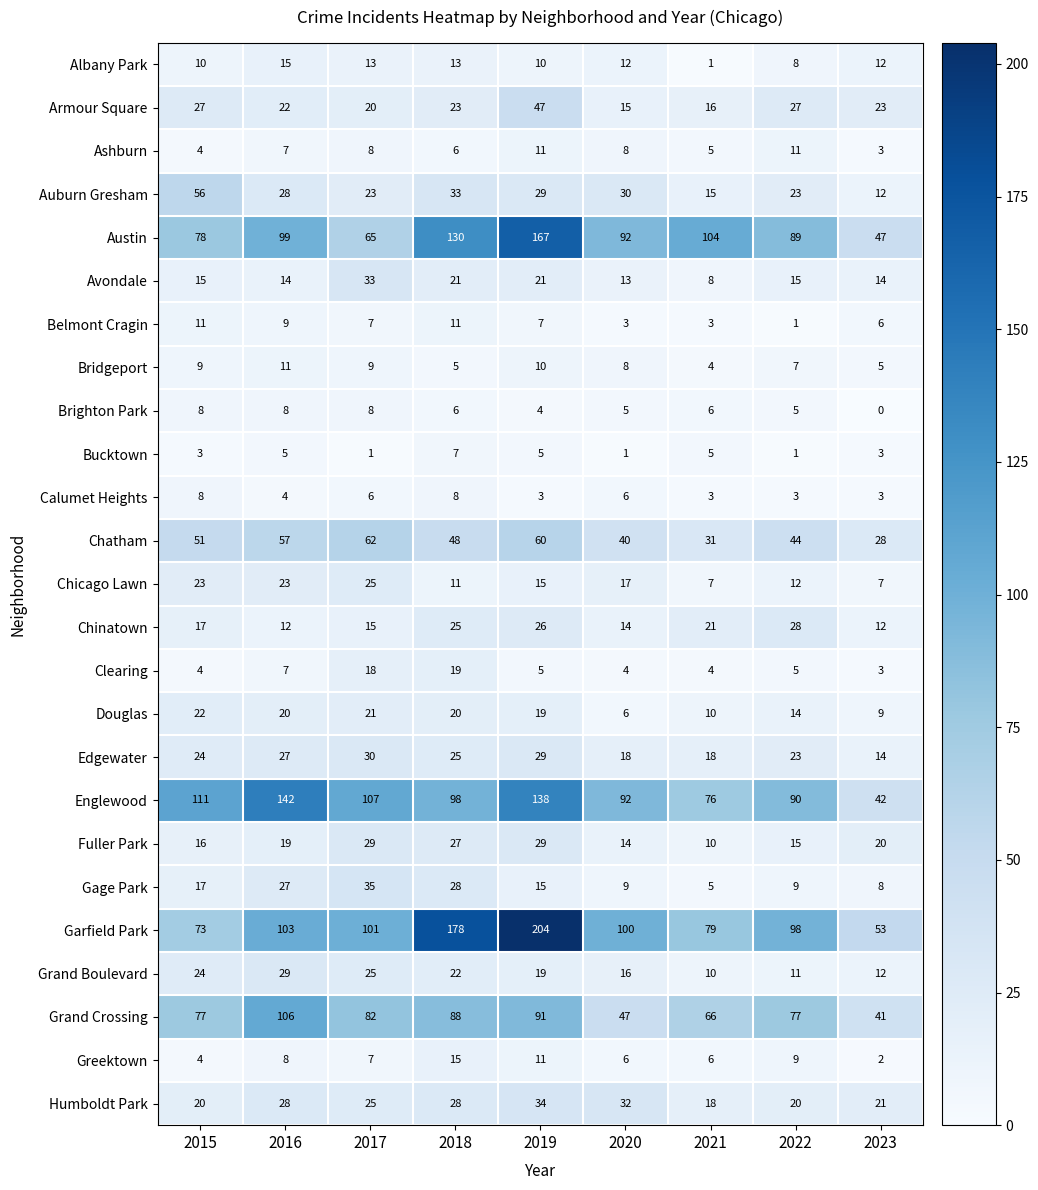

What is the highest value of the Bucktown series?

7